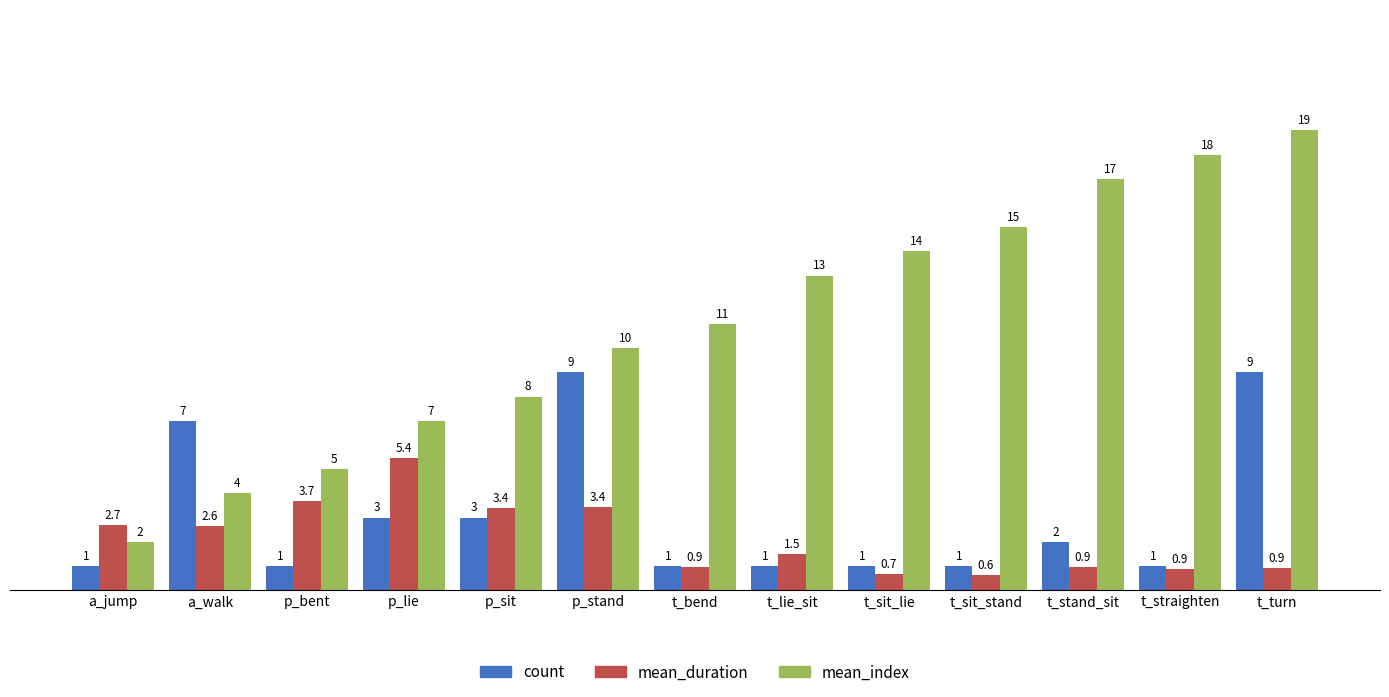

What is the maximum value for mean_index?

19.0